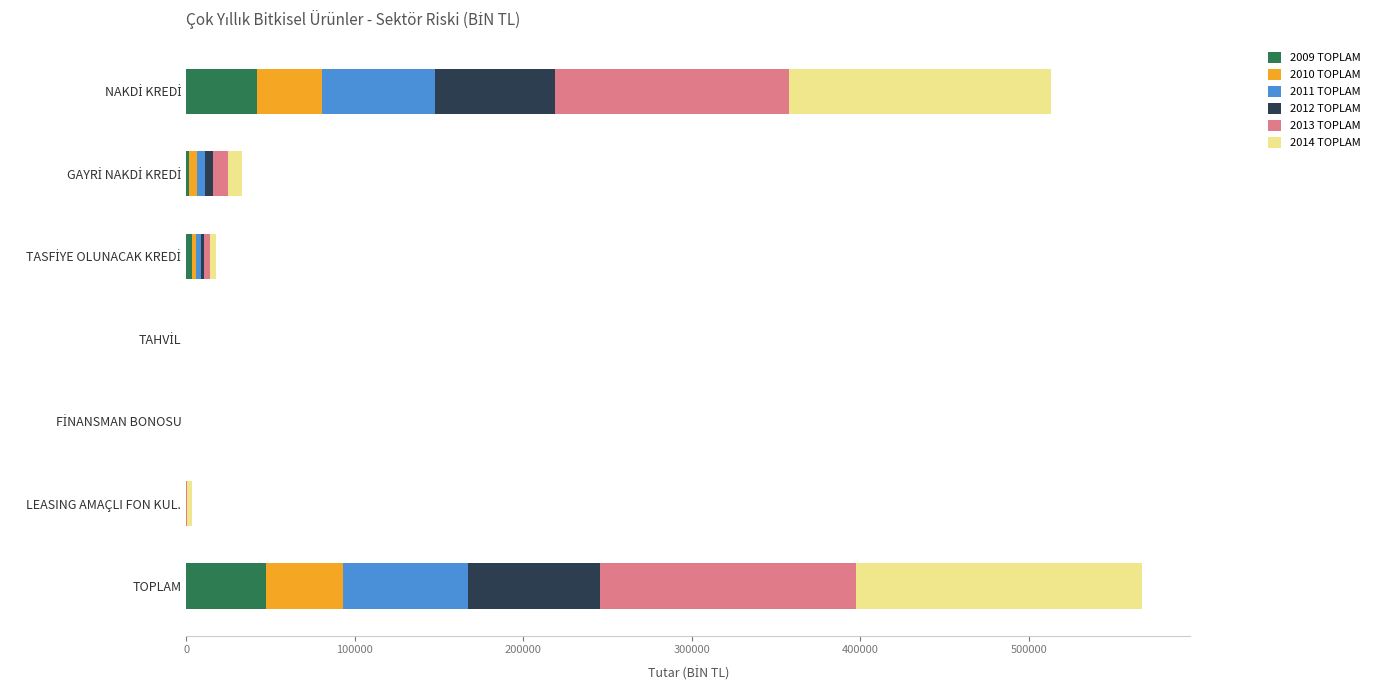

How many data points in 2009 TOPLAM are above 1793?

4